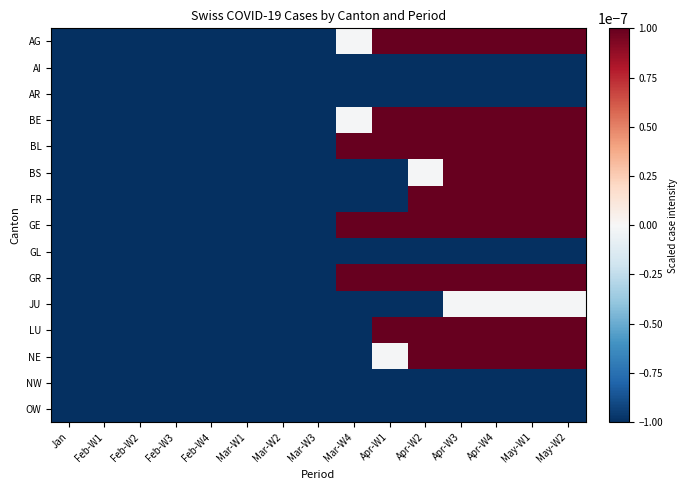

Which series has the largest total across all categories?

GE